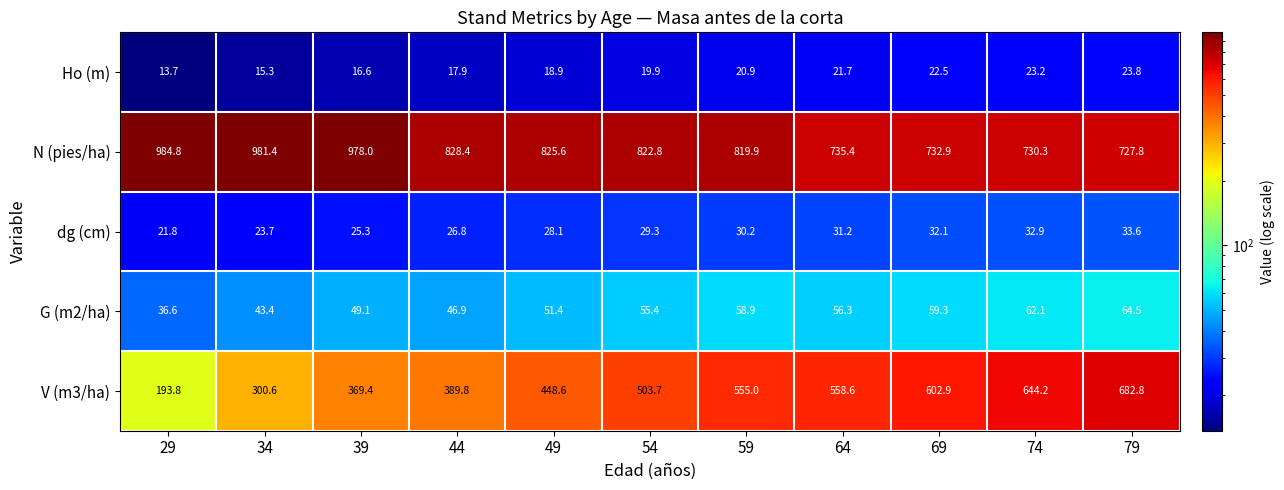

What is the difference between the highest and lowest values at 69?

710.4